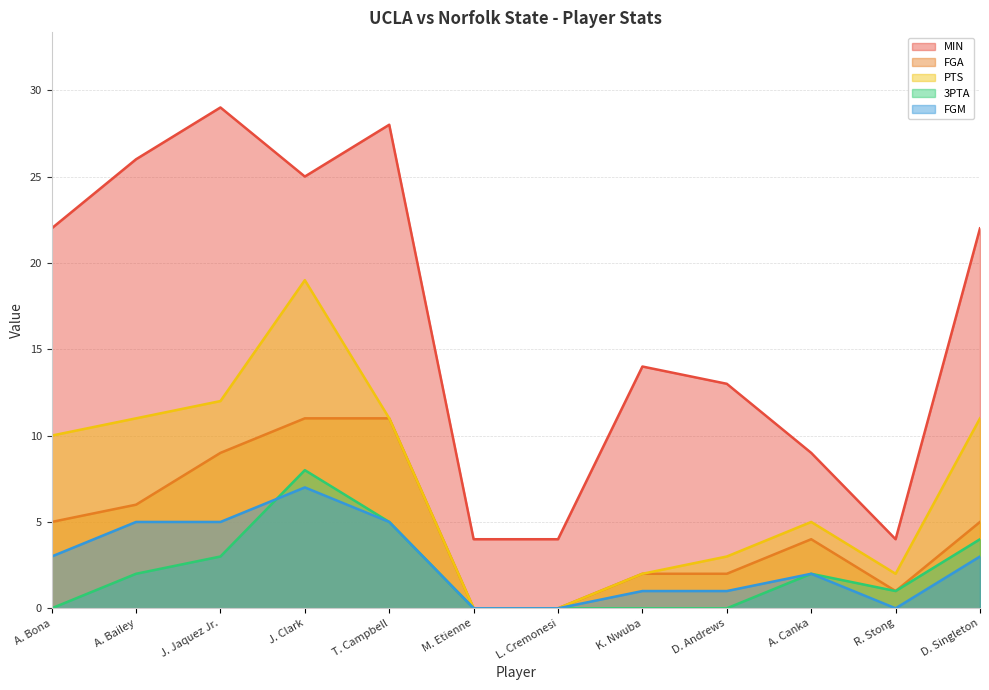

What is the spread (max minus min) of values at R. Stong?

4